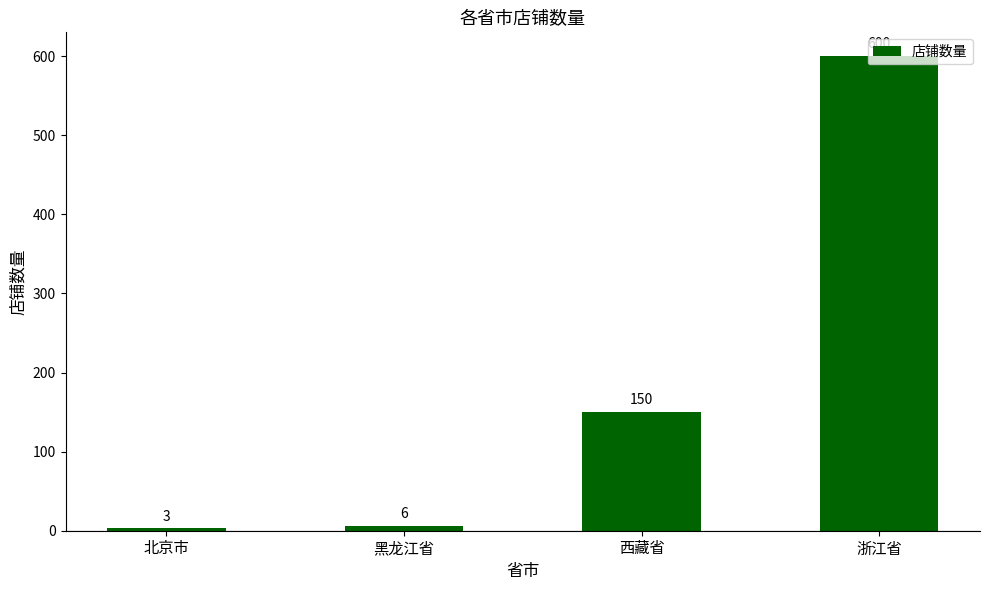

List the labels in order of value, smallest first.

北京市, 黑龙江省, 西藏省, 浙江省